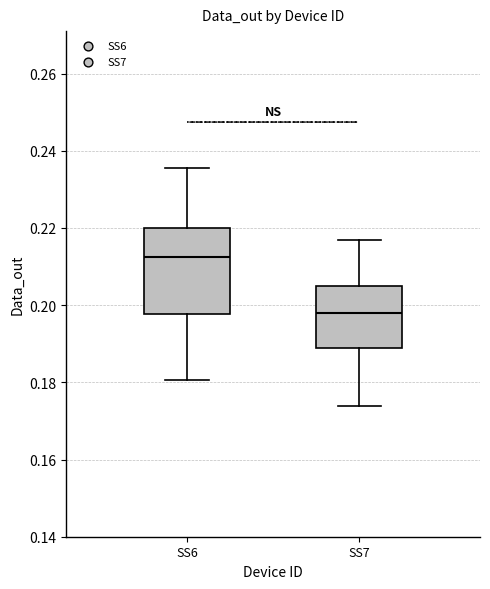

Which box's median line is the lowest?

SS7